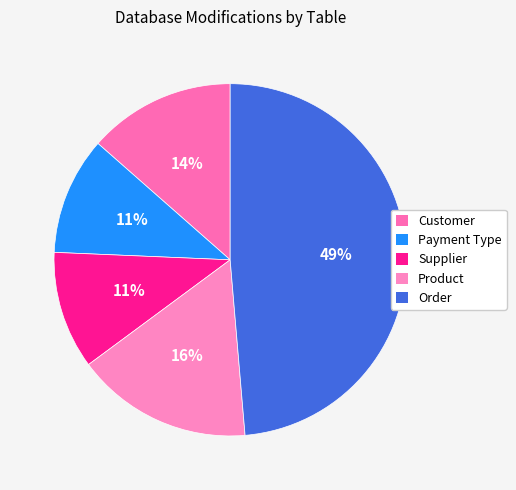

To the nearest percent, what is the difference between the largest and smallest slice percentages?

38%